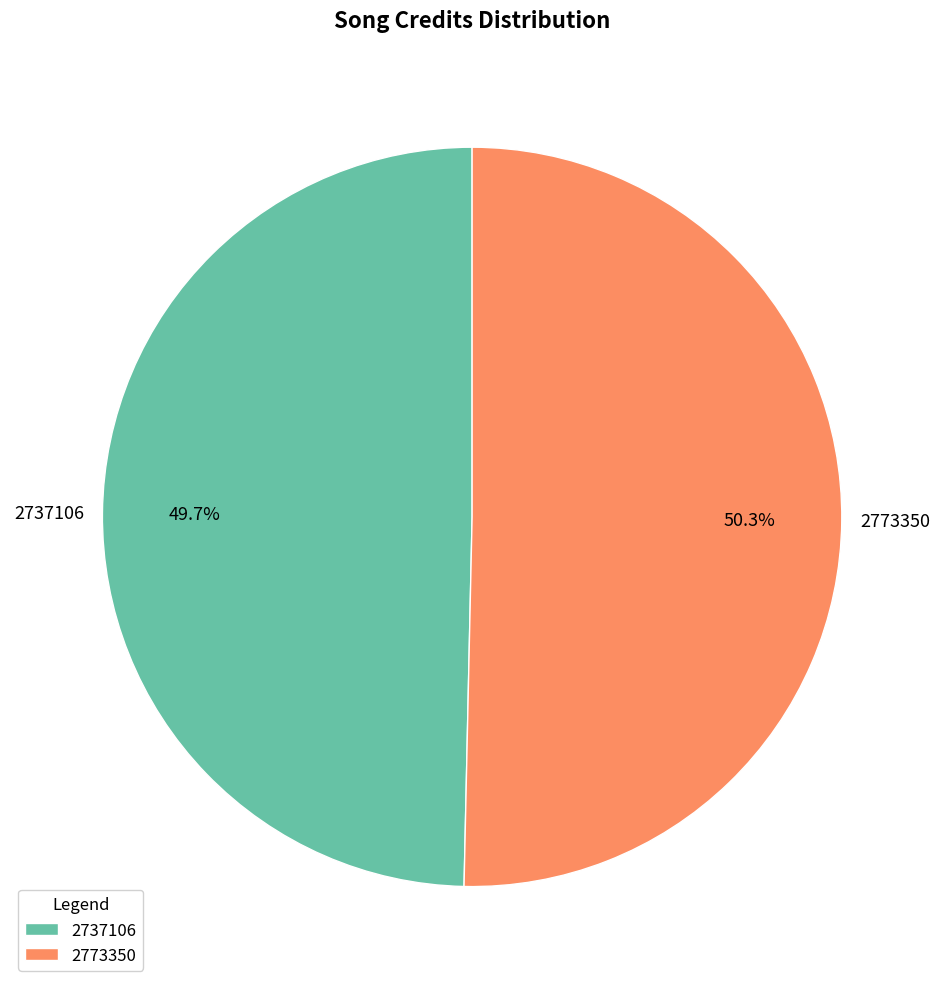

Between 2773350 and 2737106, which is larger?

2773350